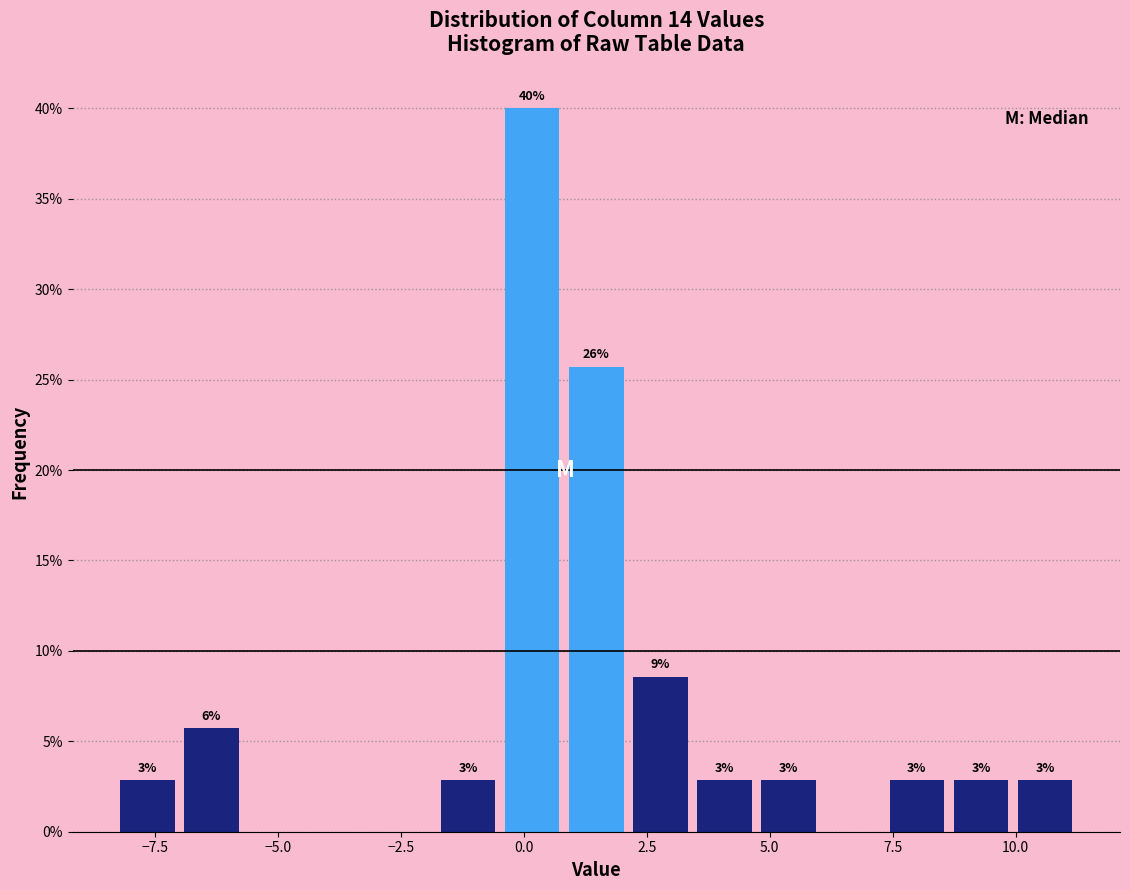

Around what value on the x-axis is the tallest bar? Give the approximate position of its centre, as read against the axis.

0.0